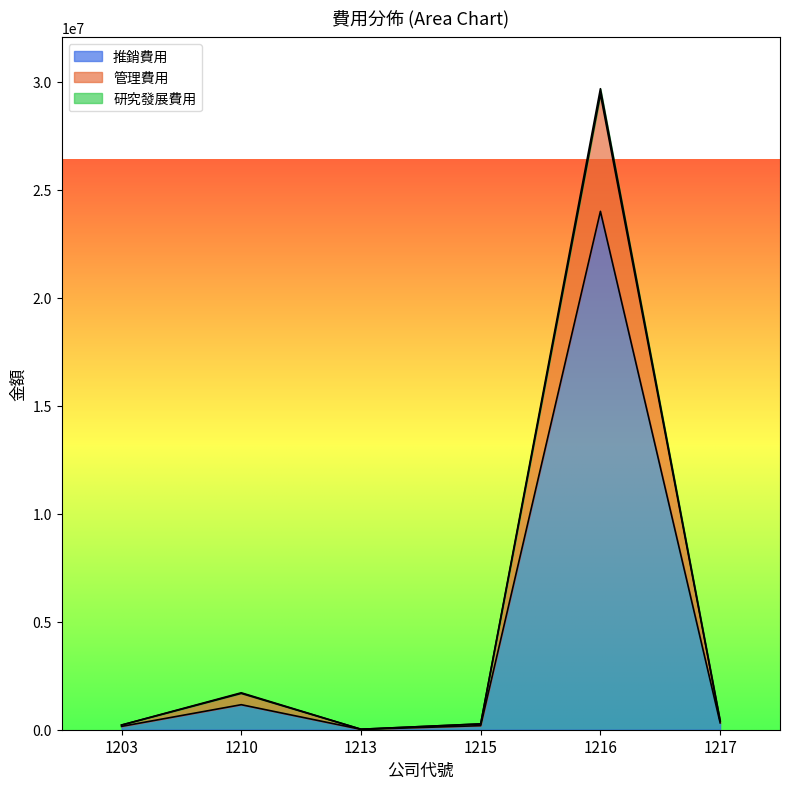

Reading left to right, what are all the values shown in this chart?

推銷費用: 1203=153806	1210=1158512	1213=16868	1215=187535	1216=23996935	1217=316829
管理費用: 1203=217078	1210=1709541	1213=22319	1215=269123	1216=29673682	1217=411777
研究發展費用: 1203=215355	1210=1682310	1213=22319	1215=269123	1216=29423836	1217=400938